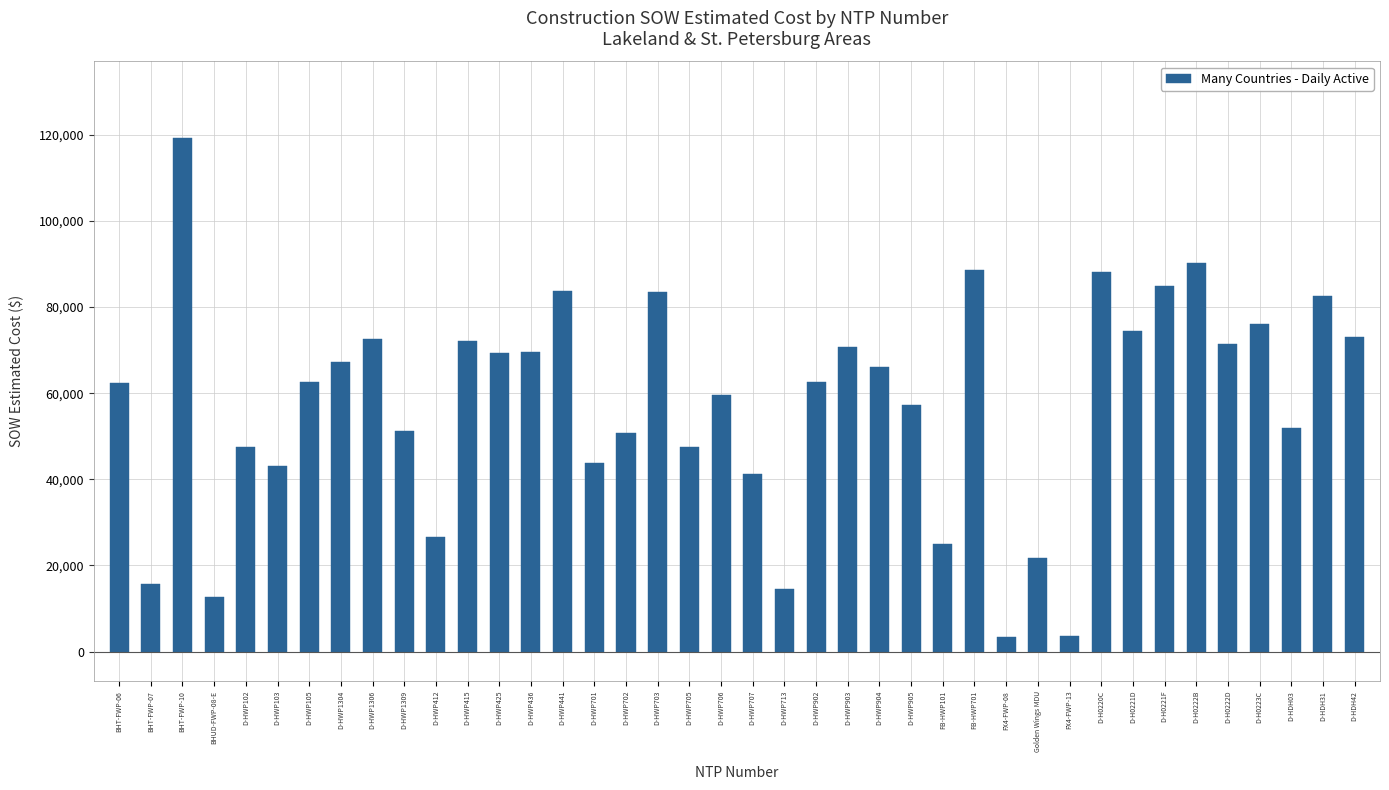

Where does the data first go above 62522?

BHT-FWP-10